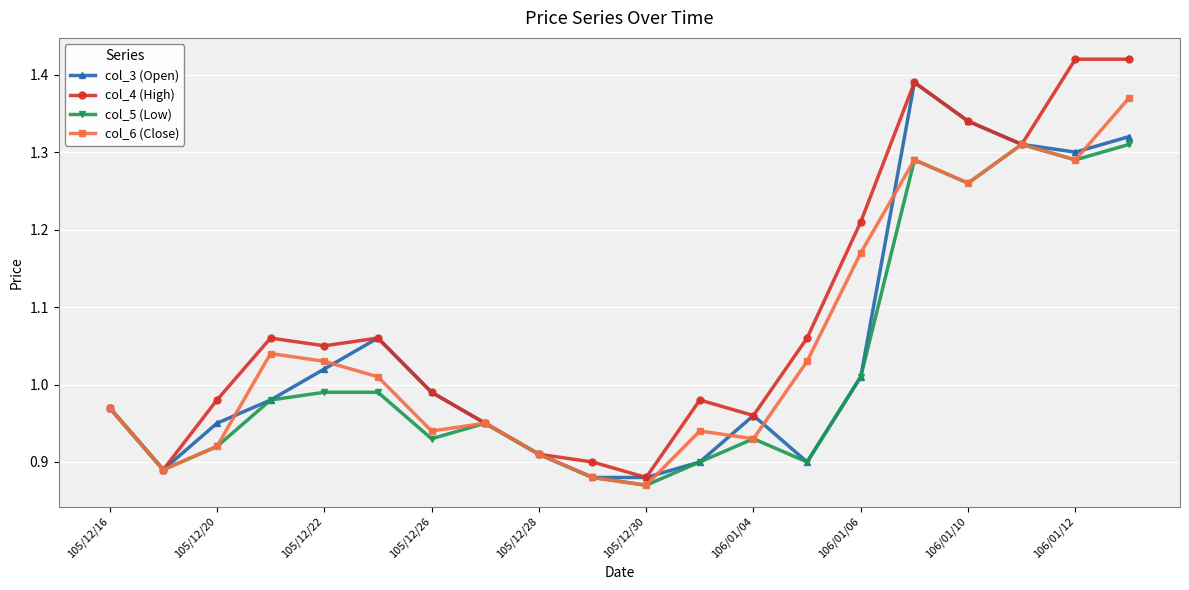

List the series in order of their peak value, highest first.

col_4 (High), col_3 (Open), col_6 (Close), col_5 (Low)